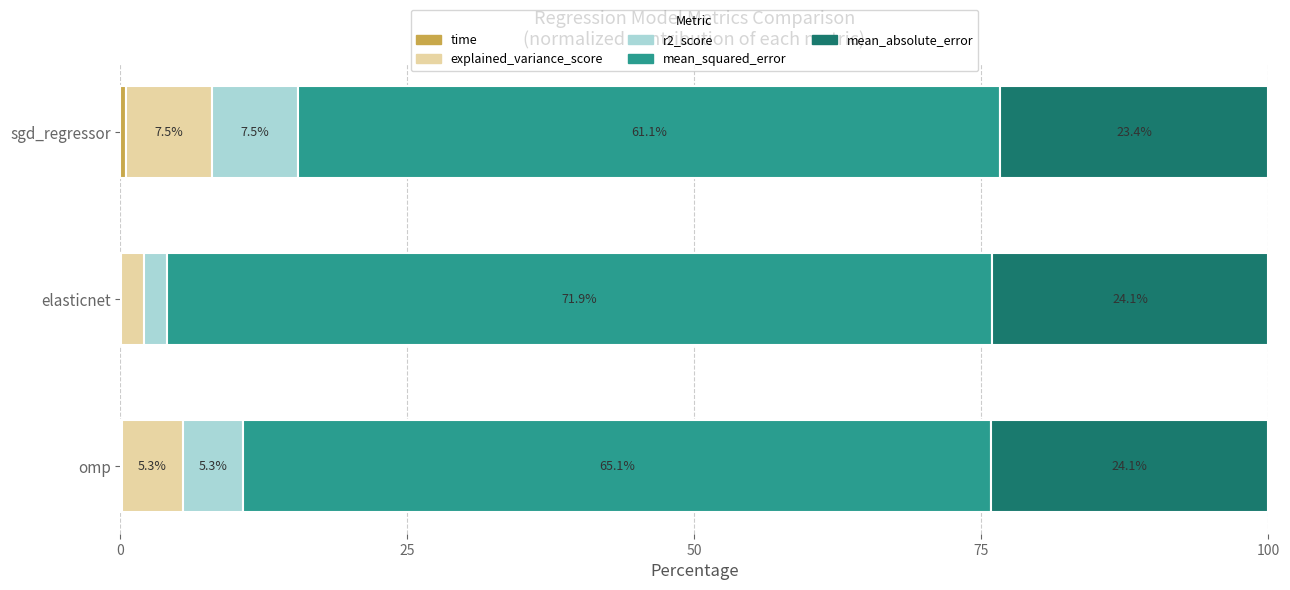

What is the total value across all series at sgd_regressor?

100.0